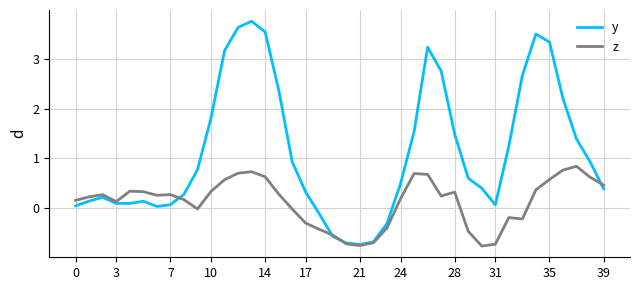

How many positive values does the y series have?

34